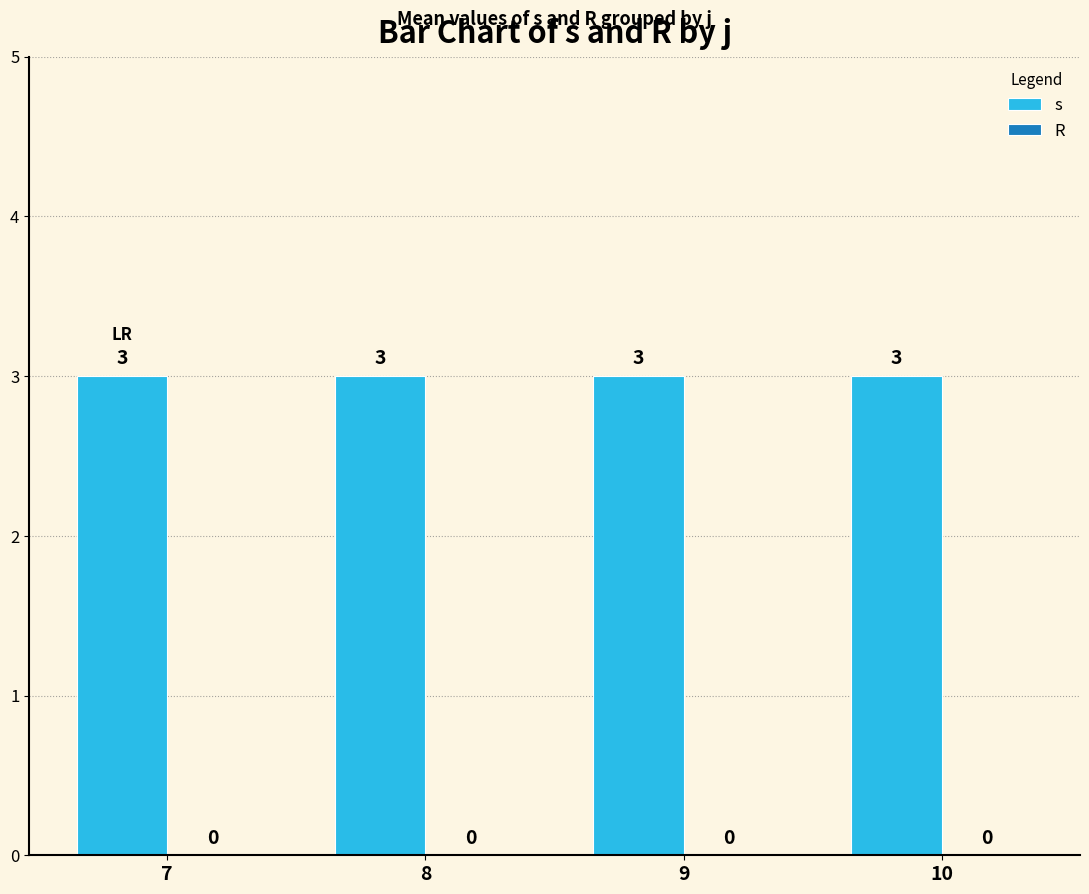

How many distinct data groups are displayed?

2